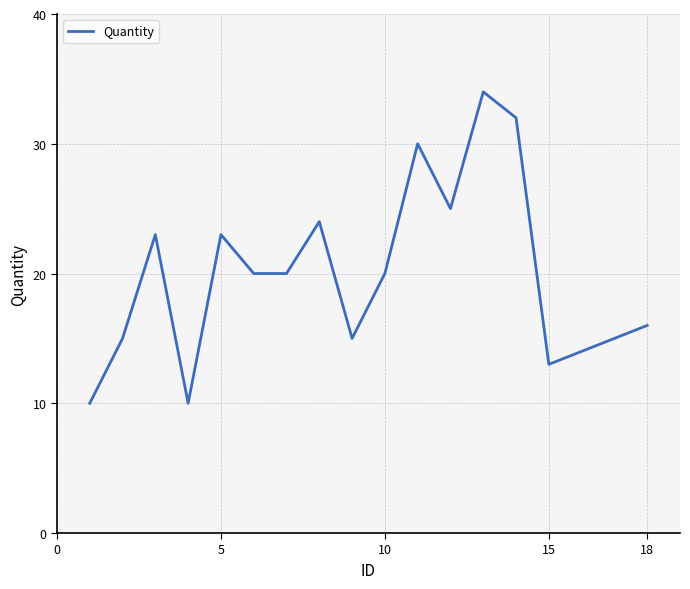

What is the greatest value displayed?

34